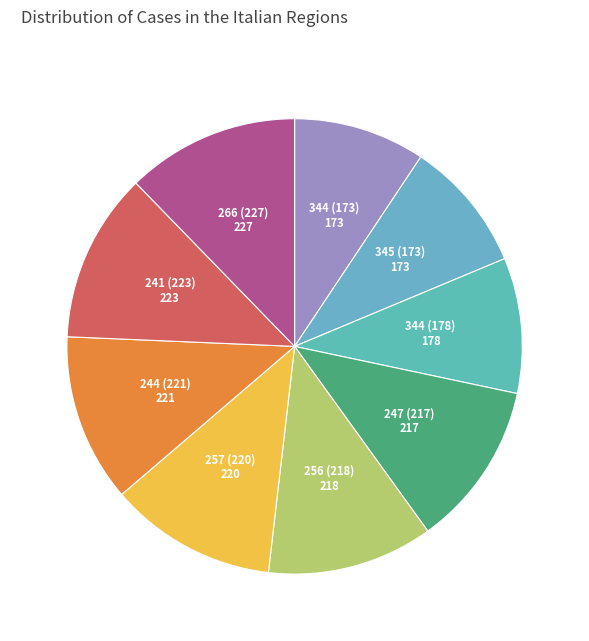

What is the ratio of the value at 345 (173) to the value at 344 (178)?

1.0